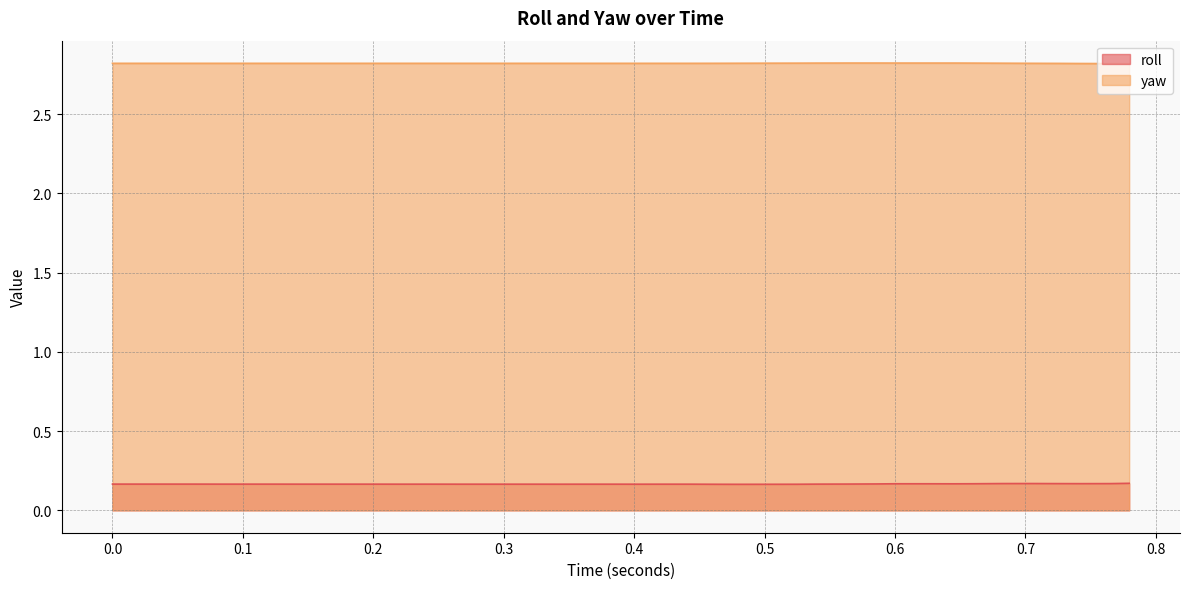

True or false: yaw has more than 2 points higher than both neighbors.

False